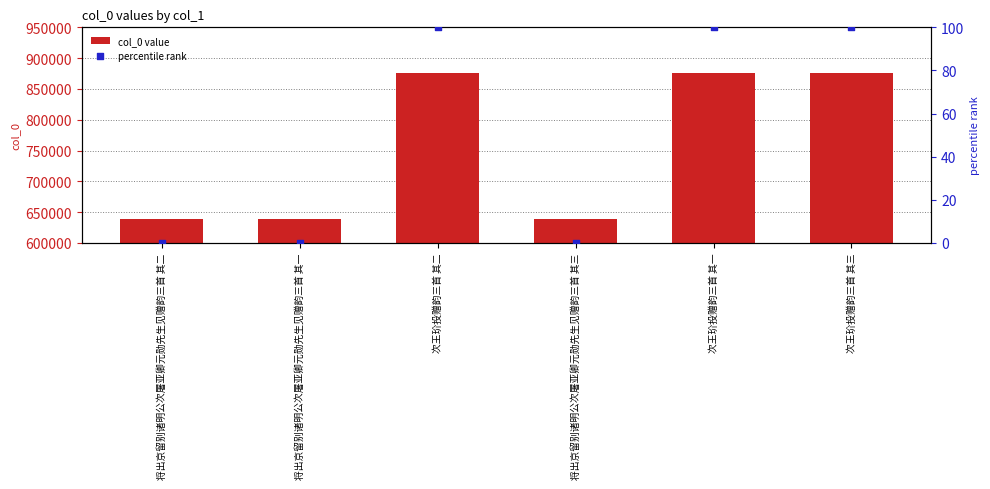

What are all the series names shown in the legend?

col_0 value, percentile rank